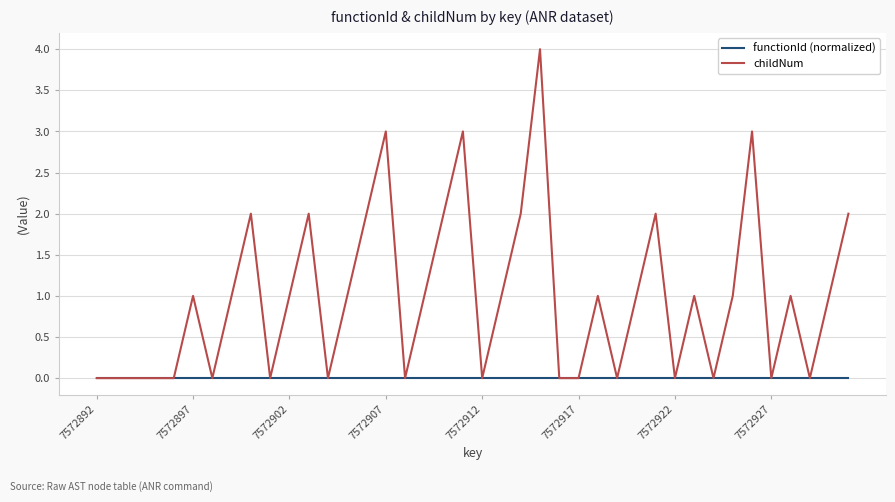

Rank the series by their average value, from highest to lowest.

childNum, functionId (normalized)